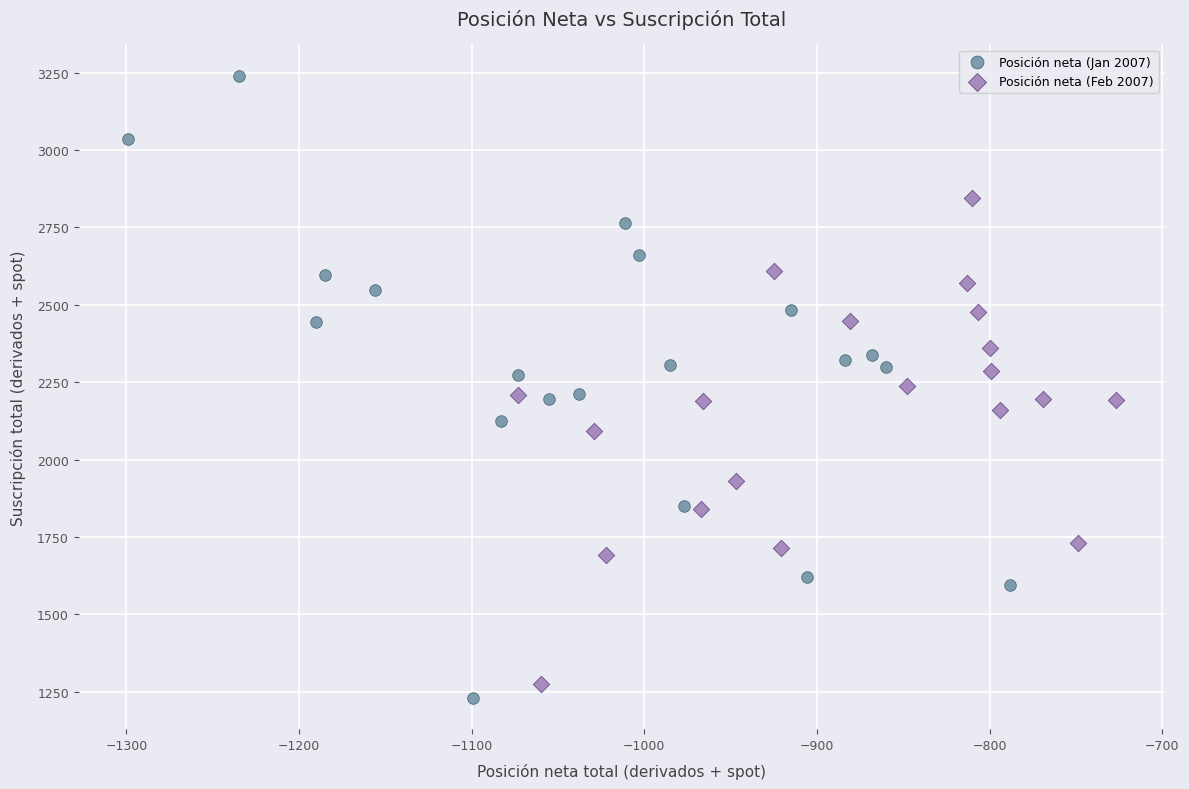

Which series has the largest Y range (max minus min)?

Posición neta (Jan 2007)